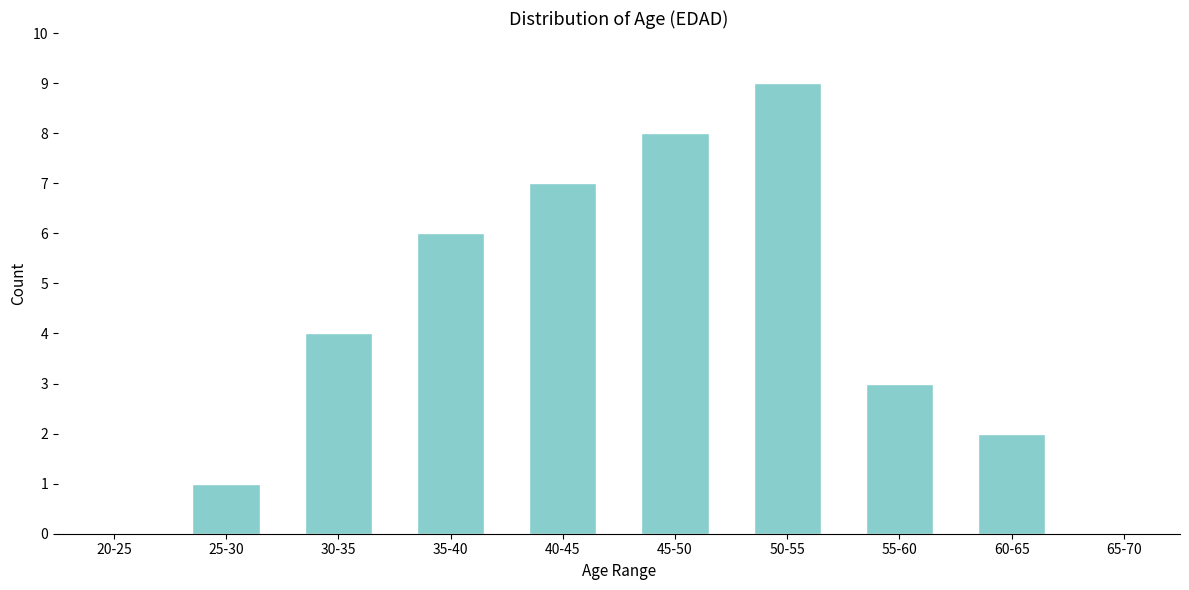

Reading left to right, list all the values displayed in this chart.

20-25=0	25-30=1	30-35=4	35-40=6	40-45=7	45-50=8	50-55=9	55-60=3	60-65=2	65-70=0